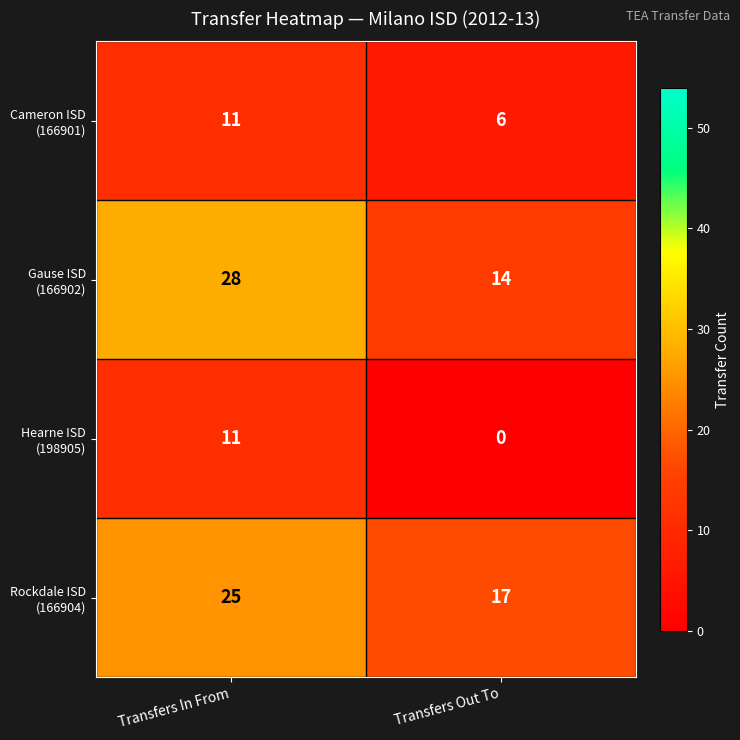

What is the greatest value displayed?

28